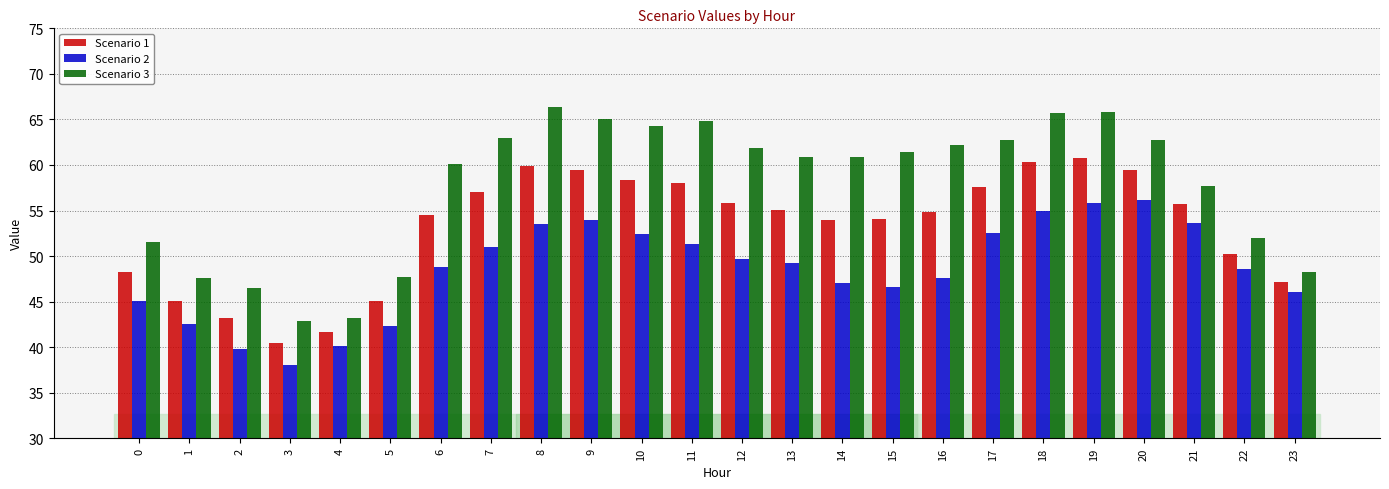

List the series in order of their overall mean, lowest first.

Scenario 2, Scenario 1, Scenario 3